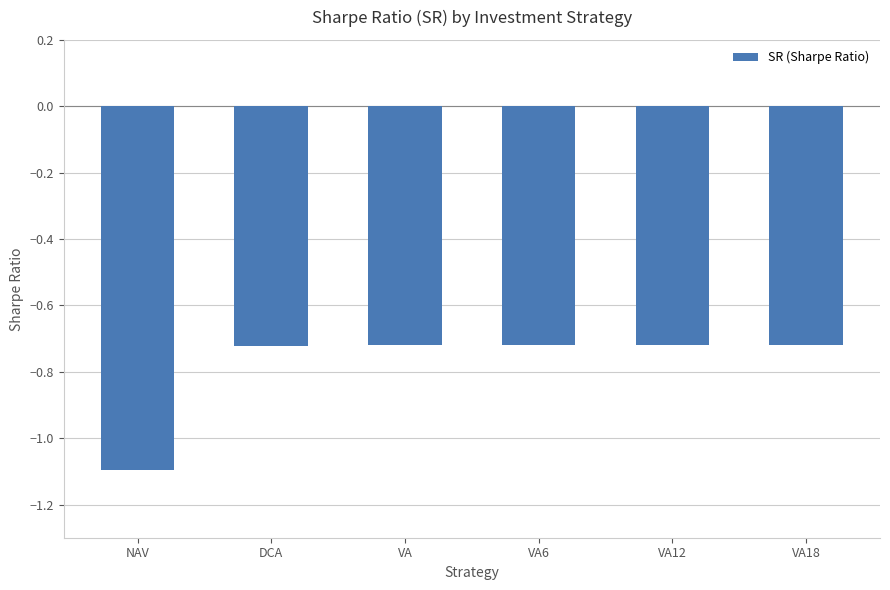

The value at VA12 is -1.3. True or false?

False